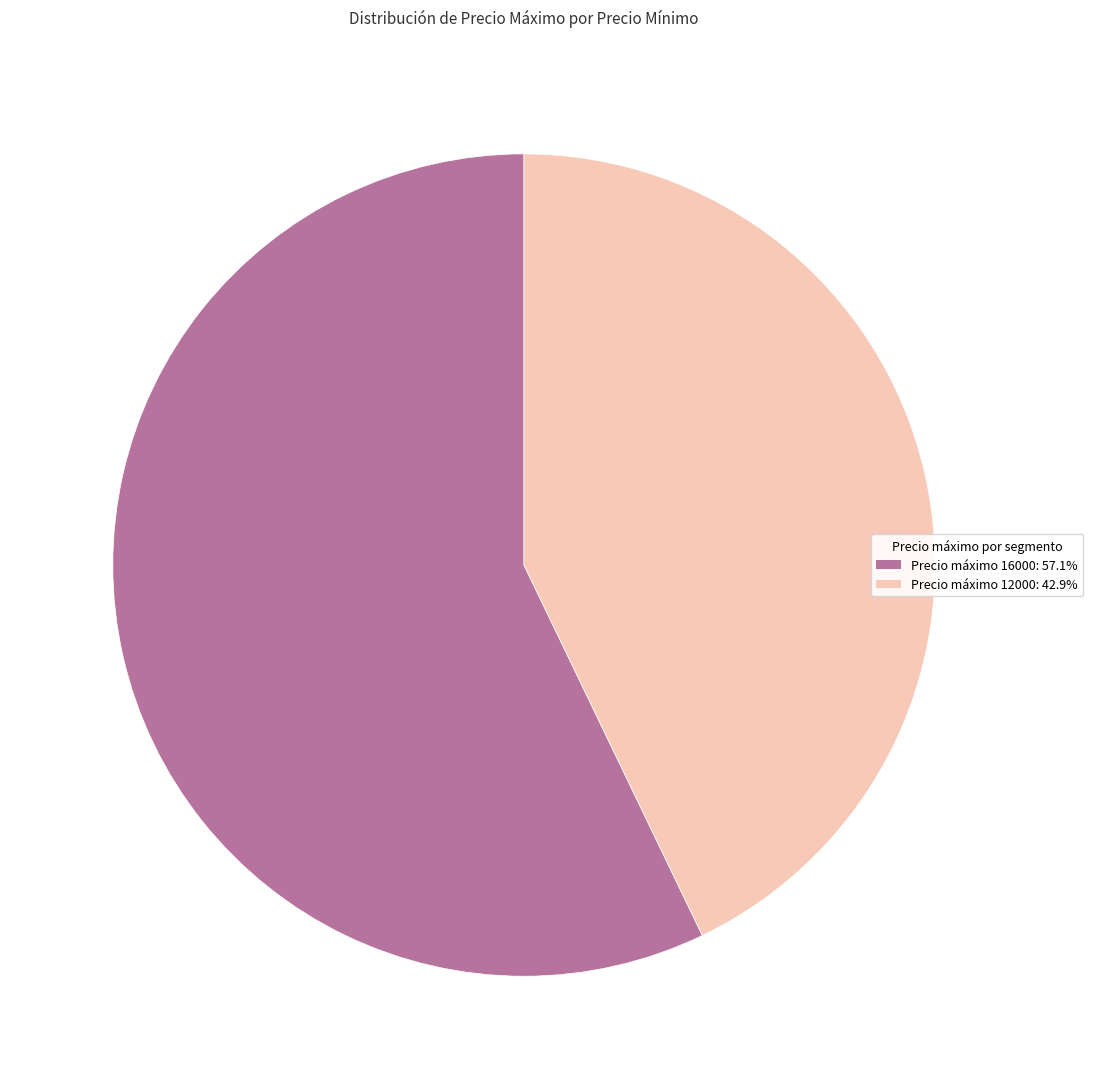

Is there any slice that represents more than half of the pie?

Yes